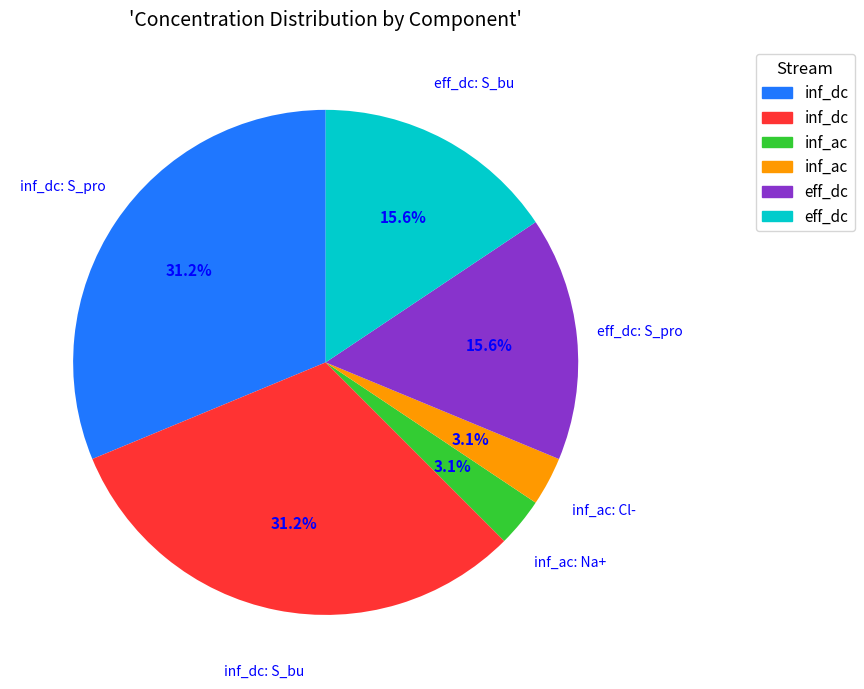

Is there a majority slice in this chart?

No